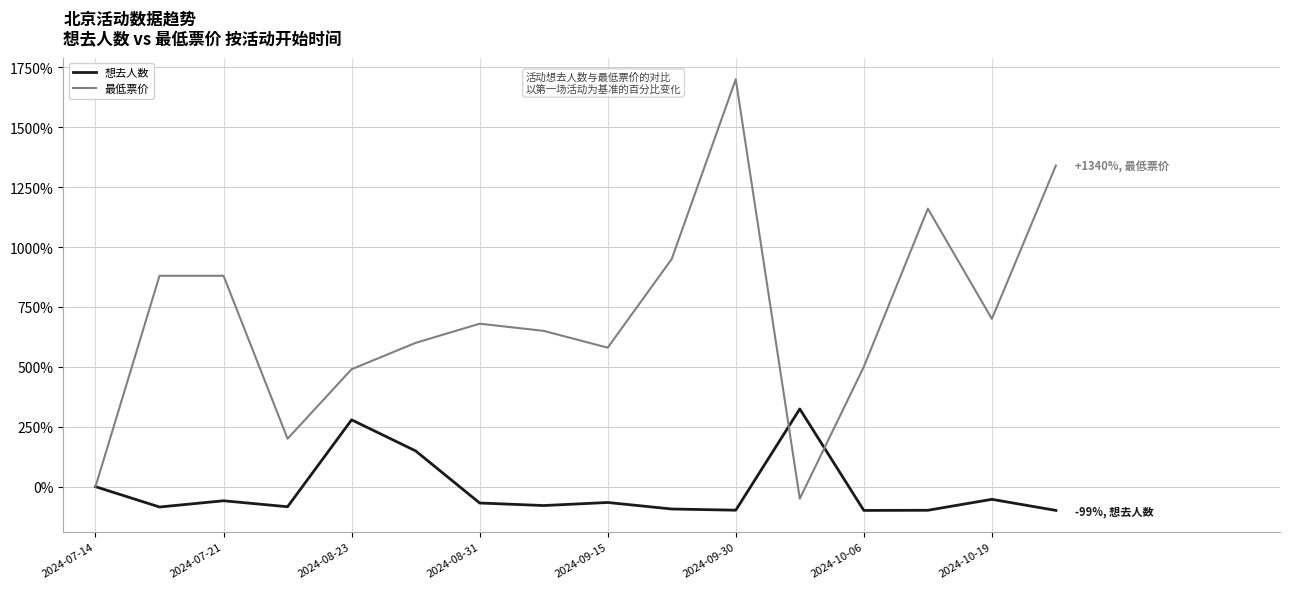

What is the minimum value for 想去人数?

-99.2